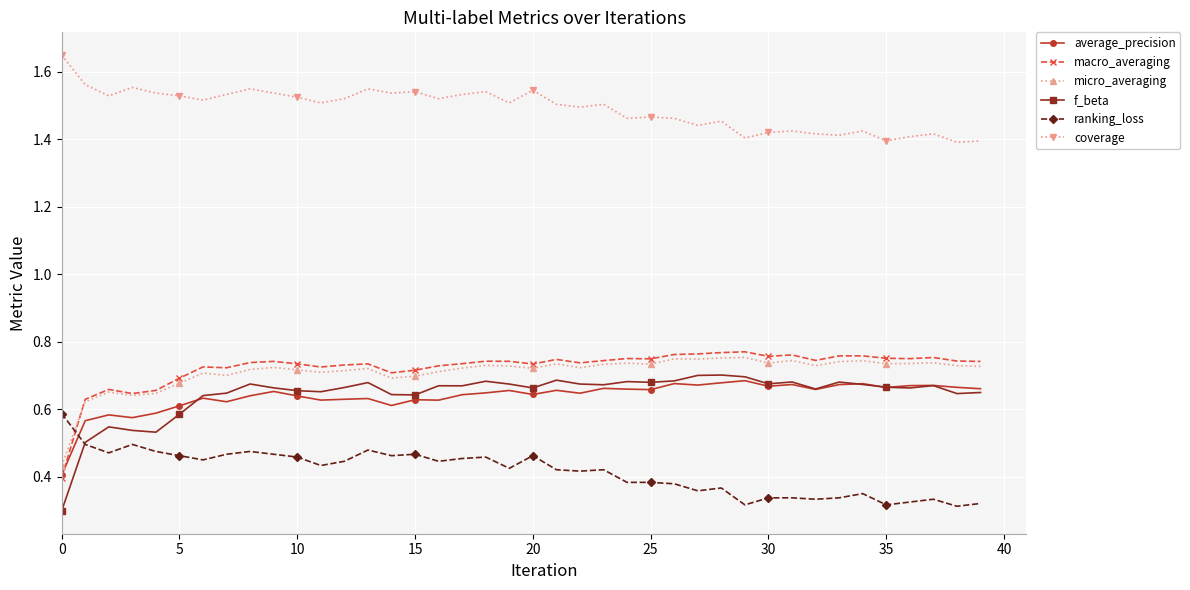

Which series has the widest spread of values?

f_beta